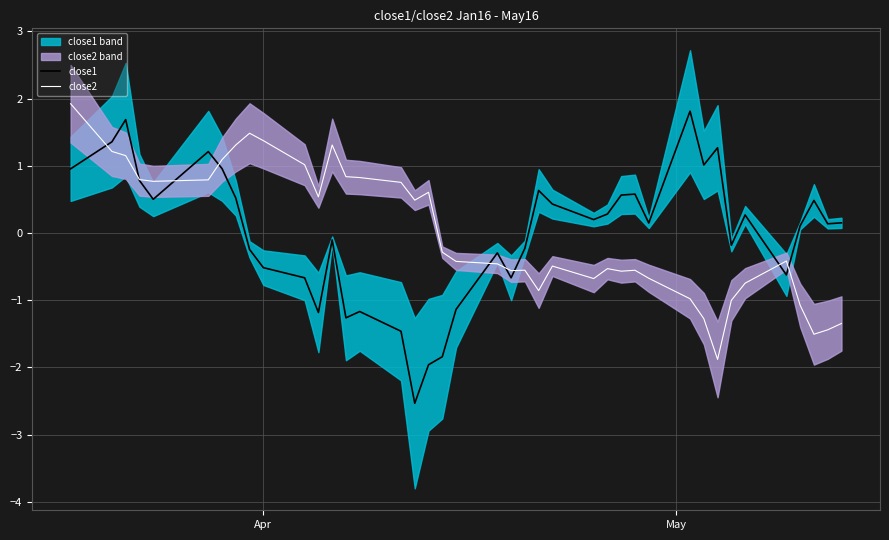

What is the lowest value of the close2 series?

-1.9